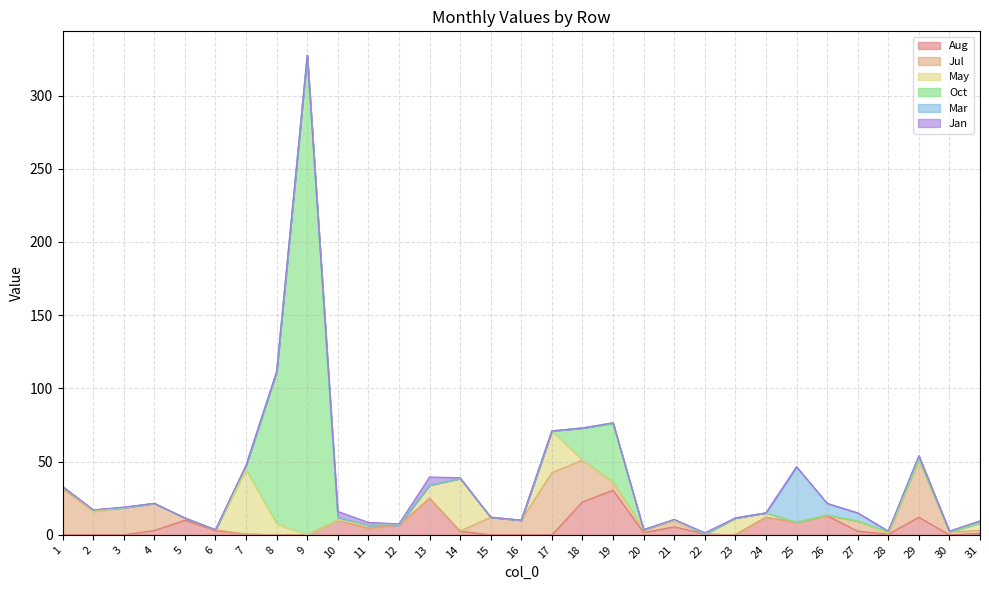

What is the average value of the Mar series?

1.8